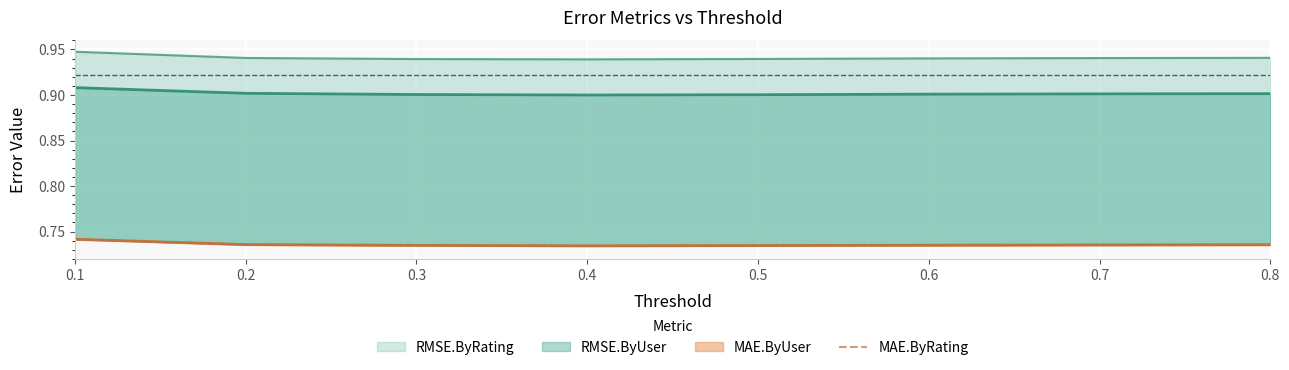

What is the sum of all values?

5.9